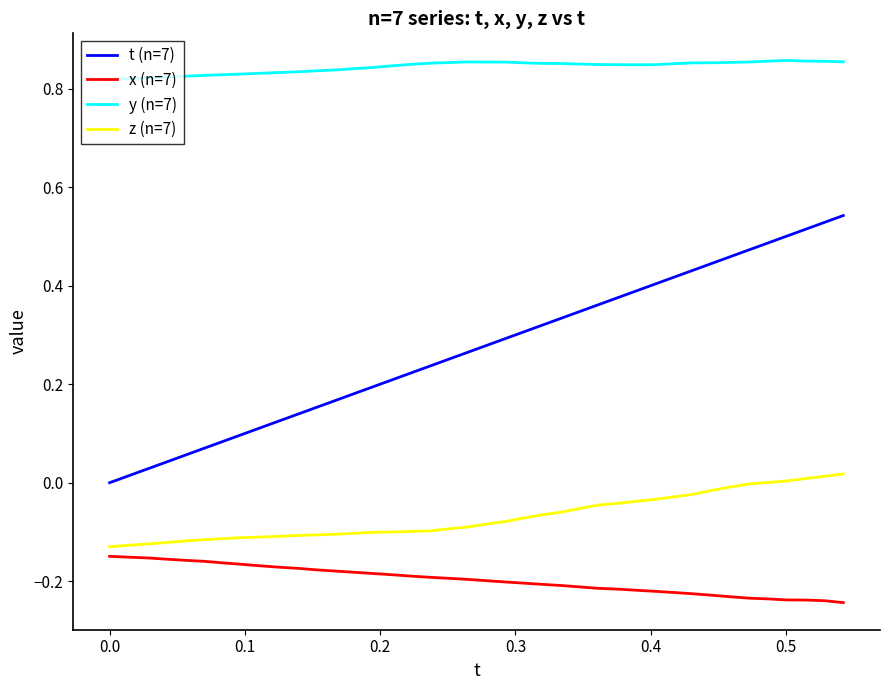

Which series has the largest total across all categories?

y (n=7)